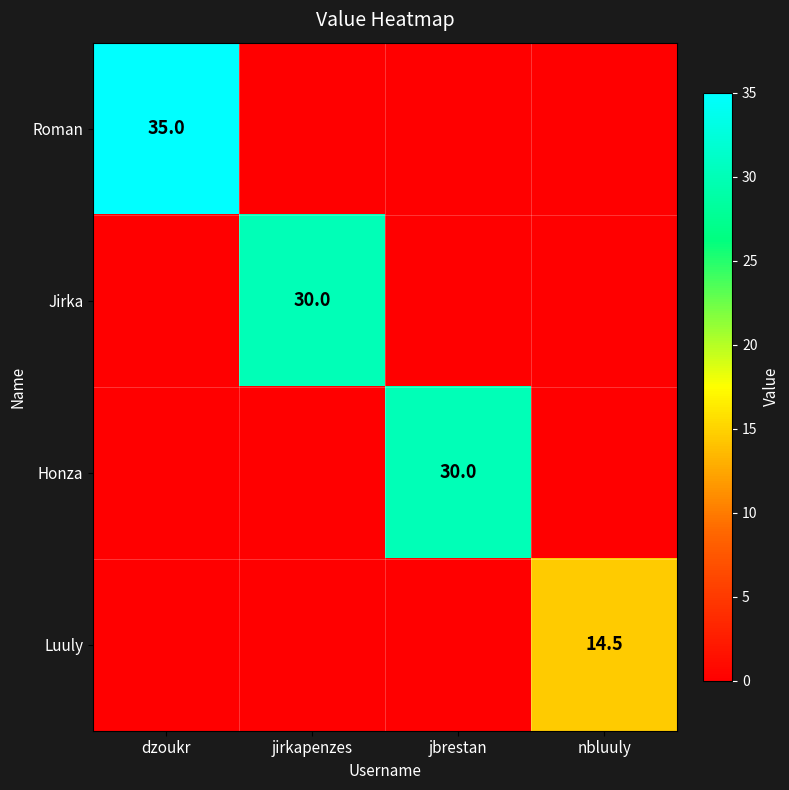

Is it true that Luuly equals 9.3 at nbluuly?

False